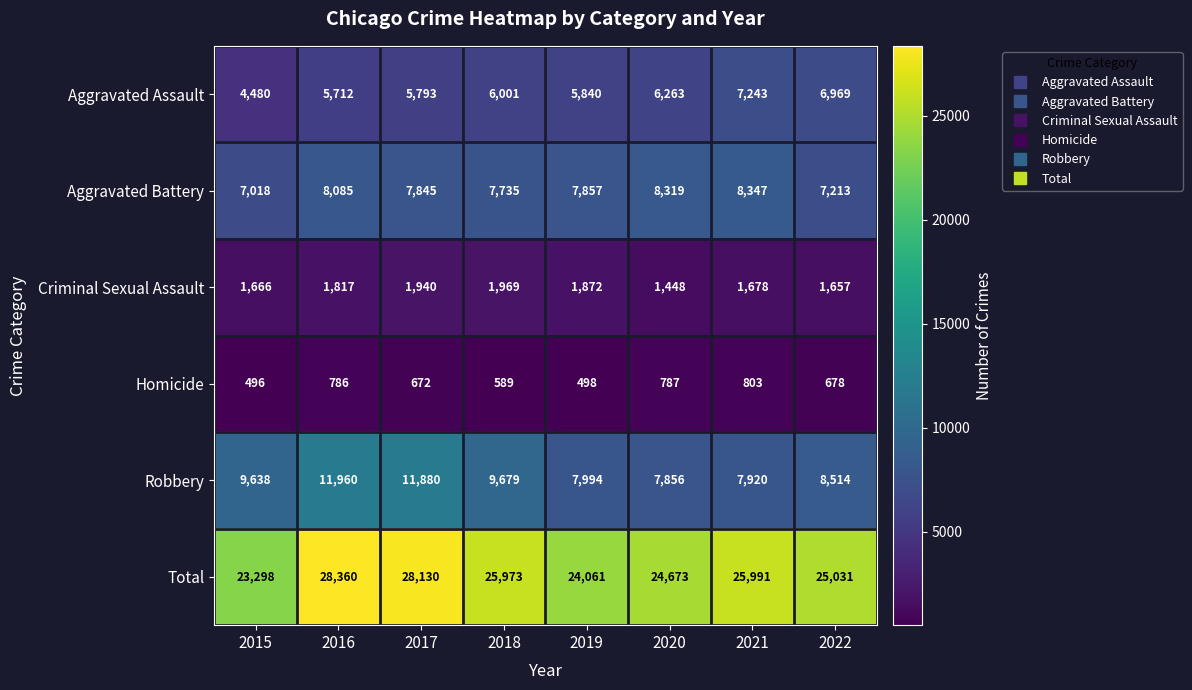

What is the difference between the maximum and minimum values in the Robbery series?

4104